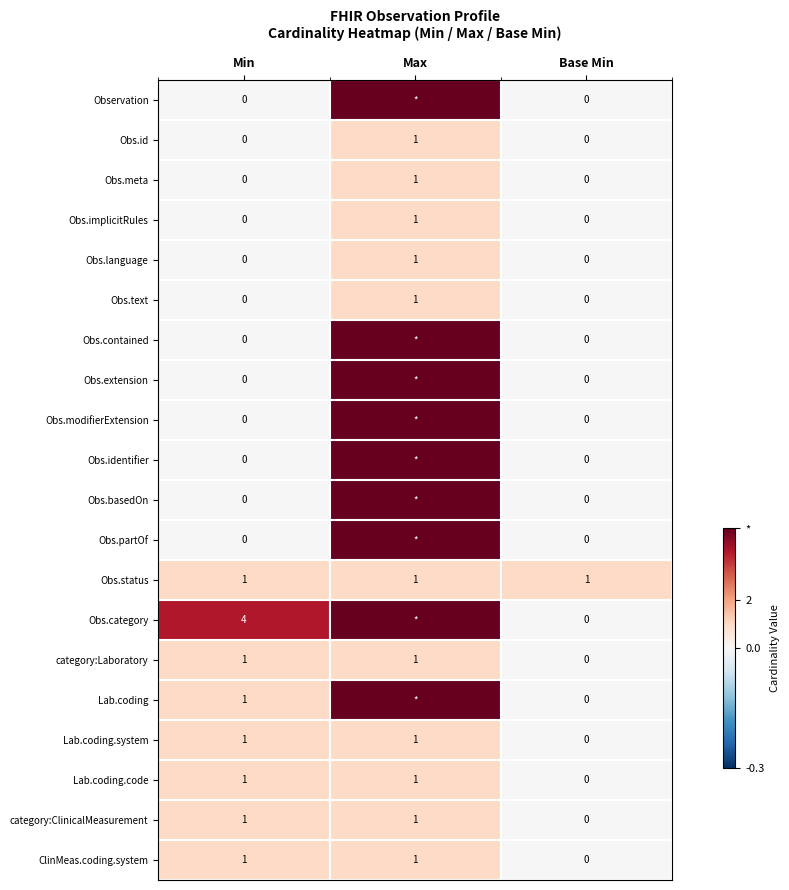

True or false: Obs.id has a value of 0 at Min.

True